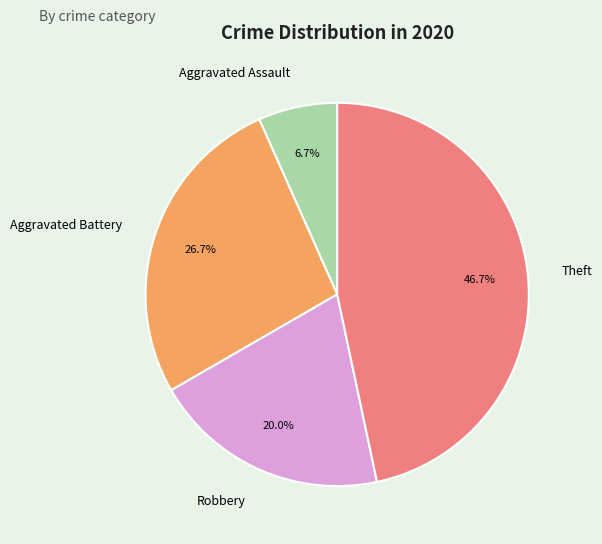

Is the sum of Theft and Robbery greater than half?

Yes